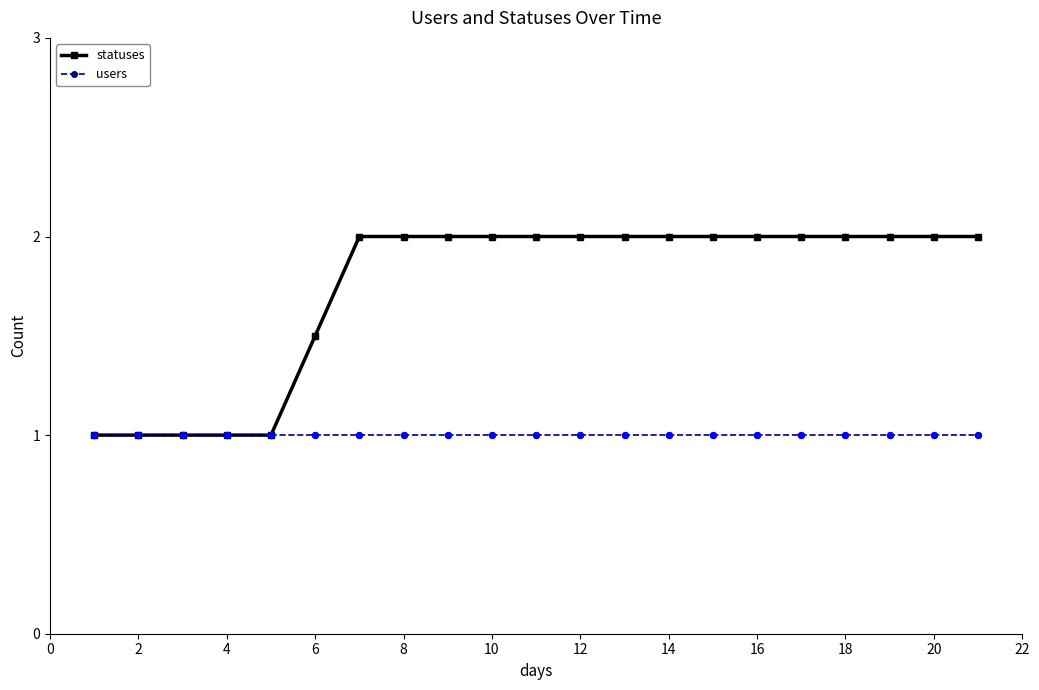

Which series has the largest range (max minus min)?

statuses